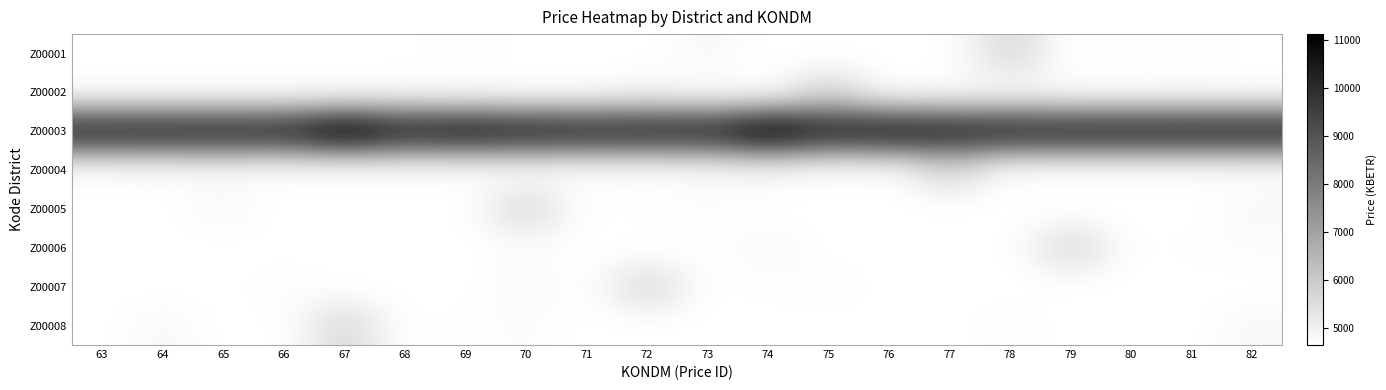

Which label corresponds to the smallest value in the chart?

63